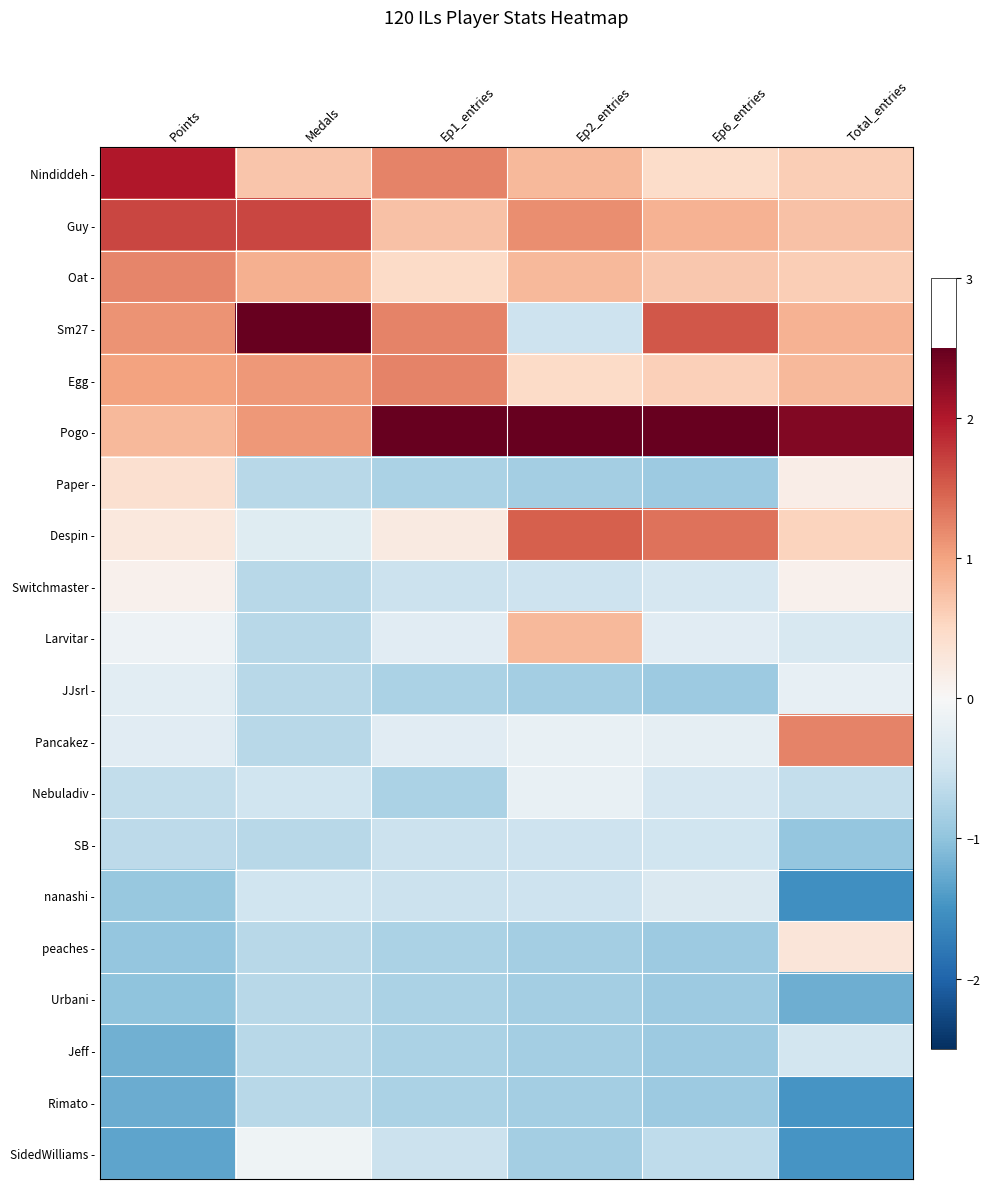

Which series has the largest range (max minus min)?

Sm27 -